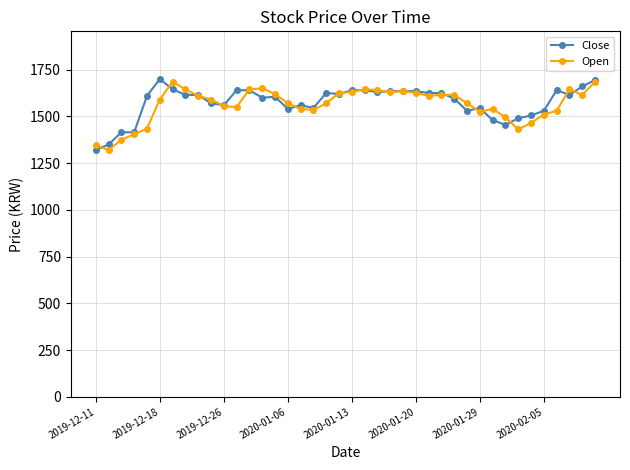

True or false: Open has more than 1 interior local peaks.

True